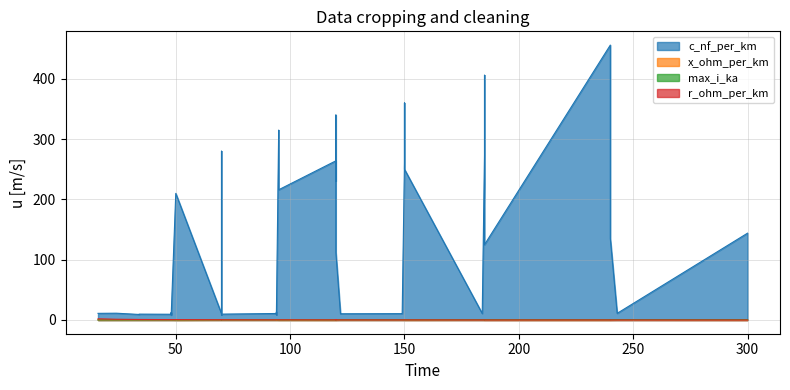

After their last crossing, which series has the higher values: max_i_ka or x_ohm_per_km?

x_ohm_per_km